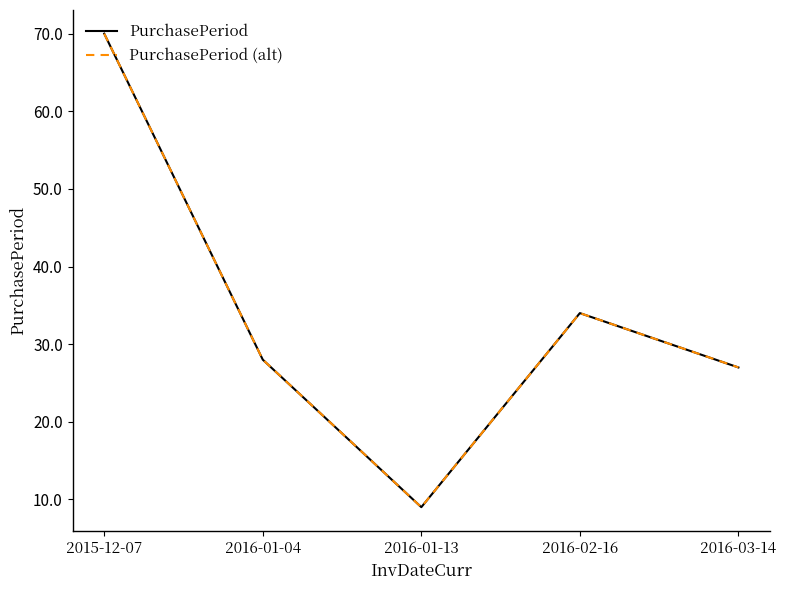

Is this an area chart (filled region under the line)?

No